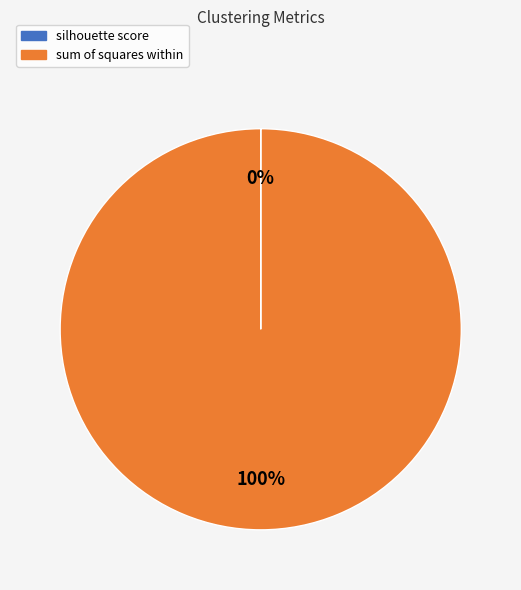

Which slice is the largest?

sum of squares within